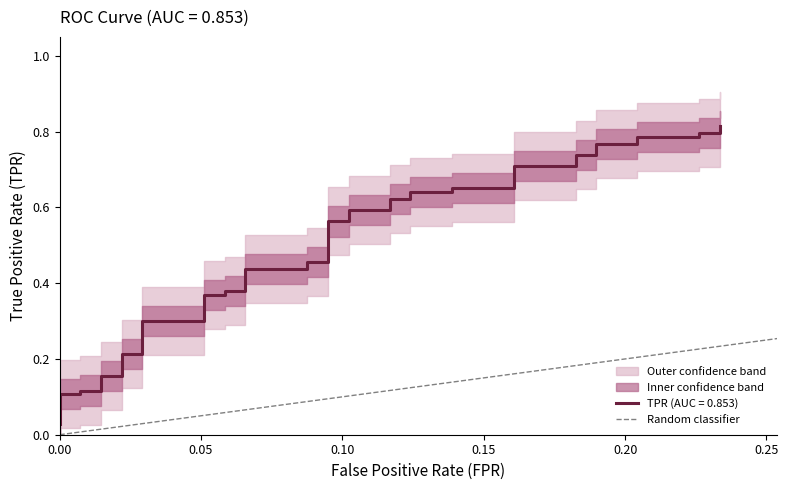

What is the greatest value displayed?

1